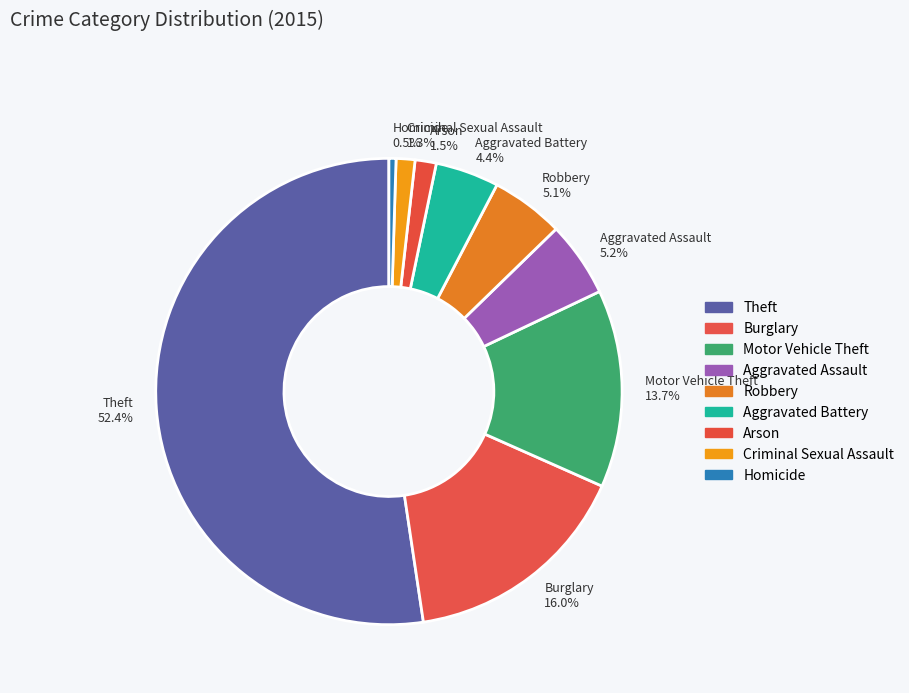

Which slice is the largest?

Theft